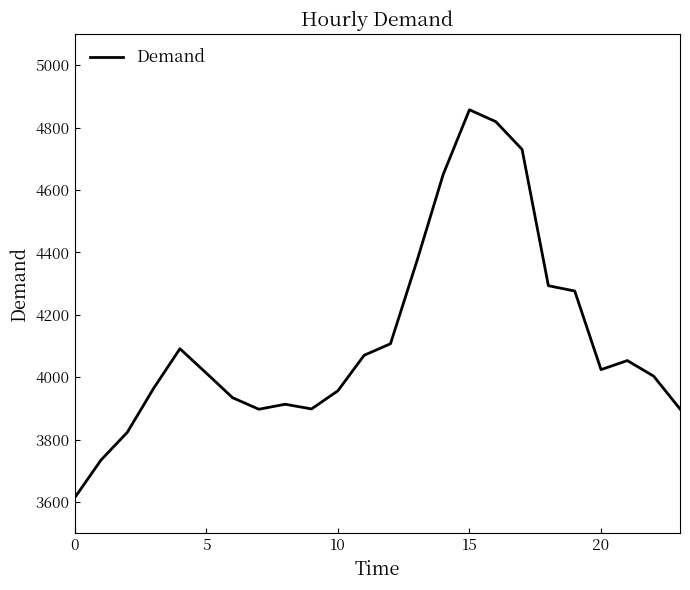

What is the maximum value shown in the chart?

4857